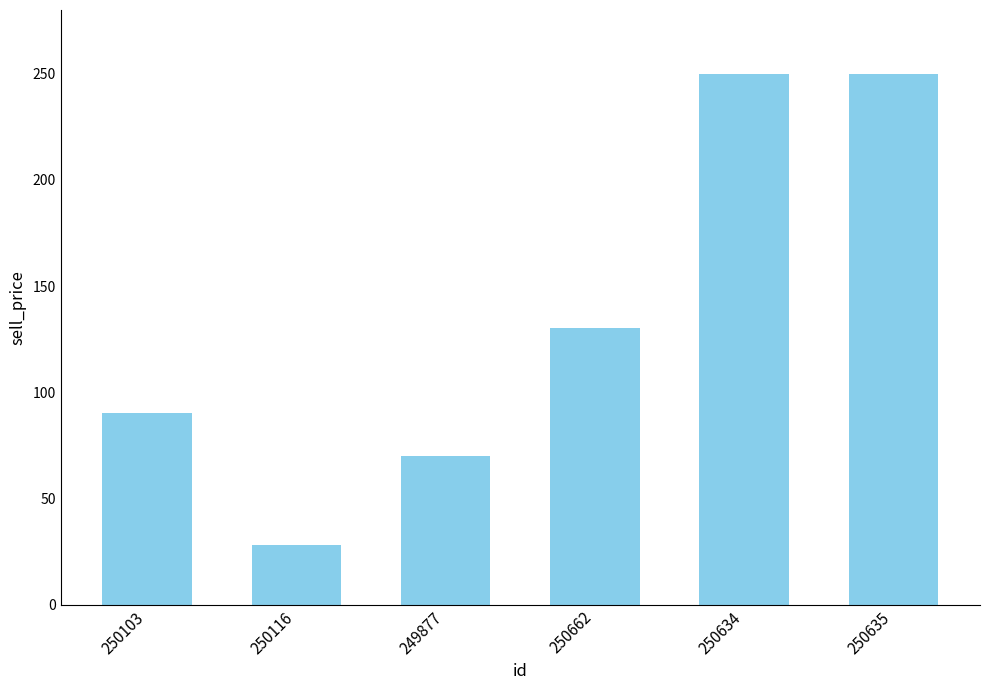

Read the value at 250103, to the nearest 50.

100